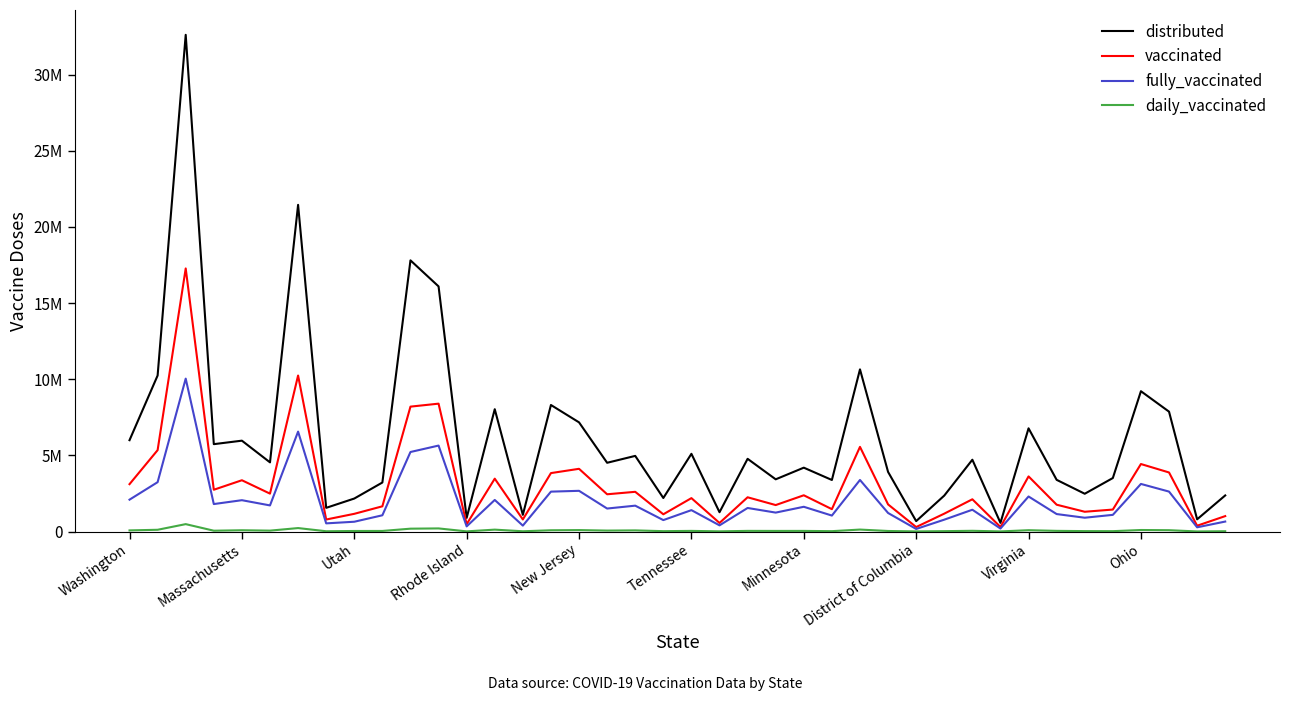

Does the chart display data point markers on the line(s)?

No